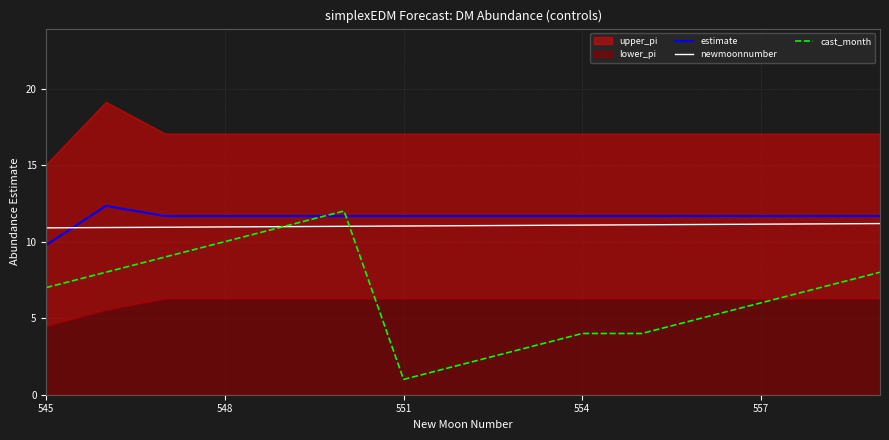

At which category does cast_month reach its first local valley?

551